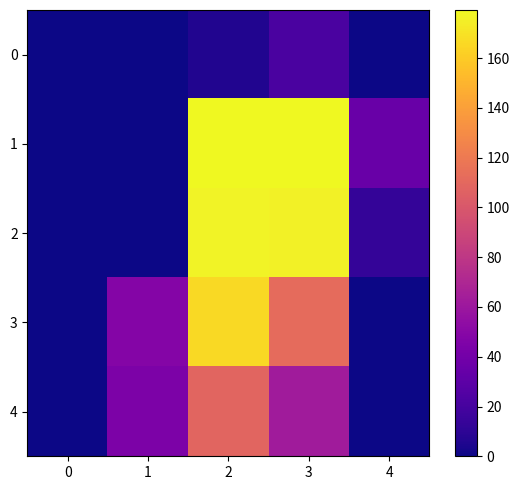

Reading left to right, transcribe all the data shown in this chart.

0: 0=0.0	1=0.0	2=5.8	3=22.4	4=0.0
1: 0=0.0	1=0.0	2=179.0	3=179.4	4=35.3
2: 0=0.0	1=0.0	2=177.2	3=176.1	4=12.8
3: 0=0.0	1=47.7	2=166.4	3=111.6	4=0.0
4: 0=0.0	1=44.2	2=108.0	3=62.8	4=0.0